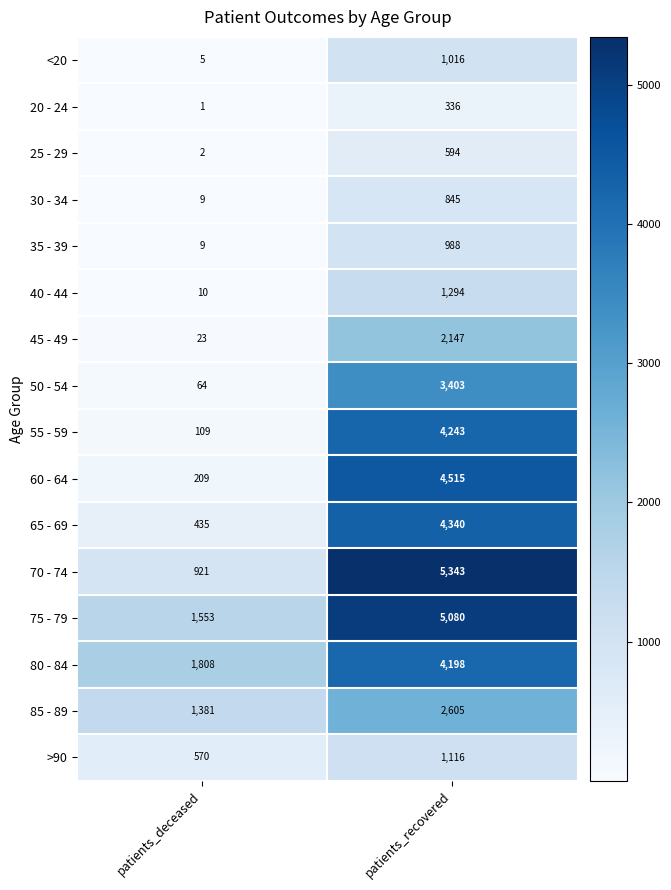

Which series changed the most between patients_deceased and patients_recovered?

70 - 74